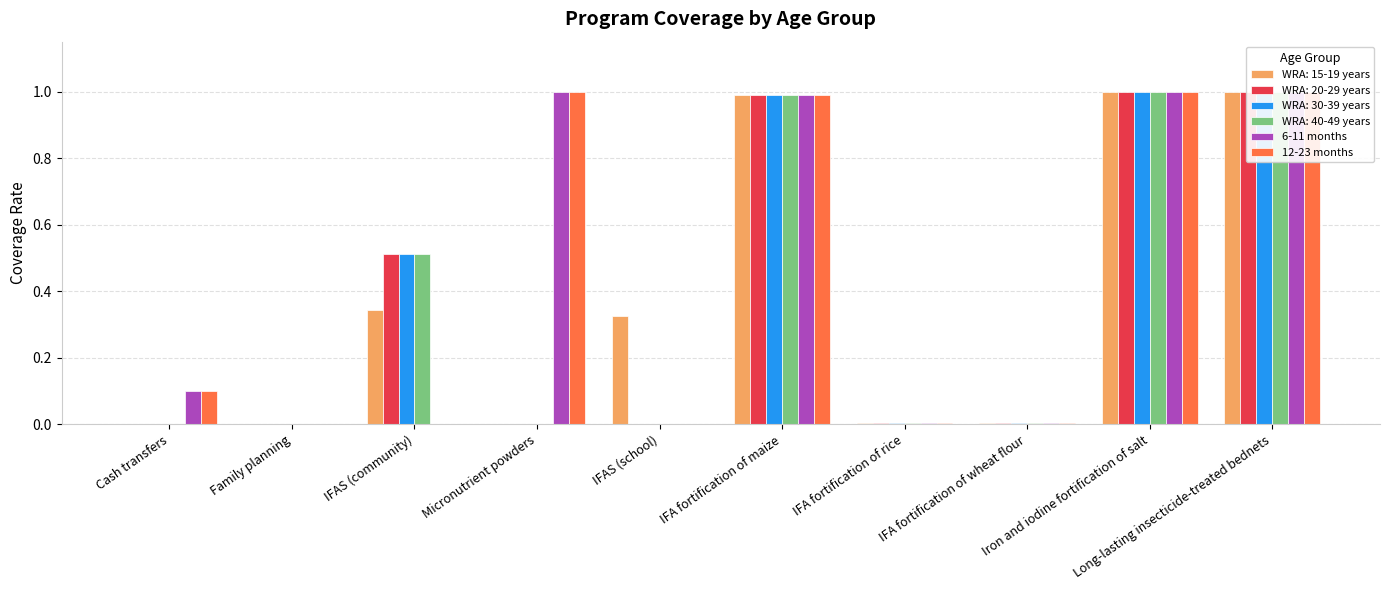

Which series has the largest total across all categories?

6-11 months